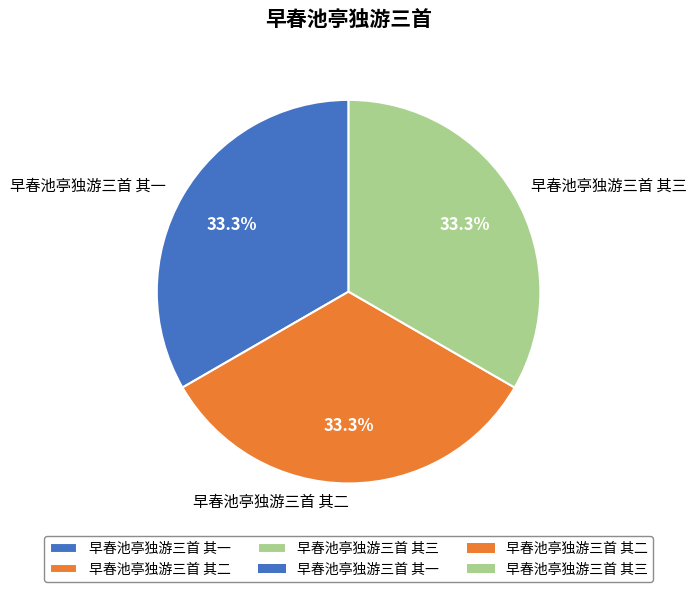

To the nearest percent, what portion does 早春池亭独游三首 其一 represent?

33%